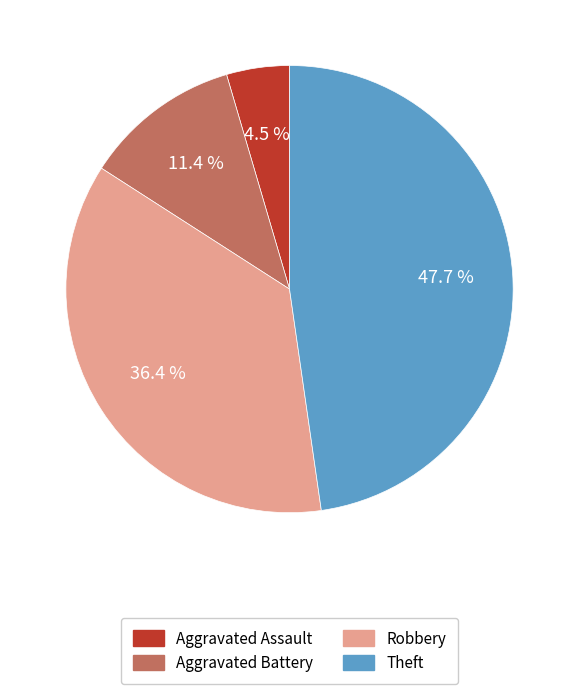

Is it true that Robbery is 36% of the pie?

True